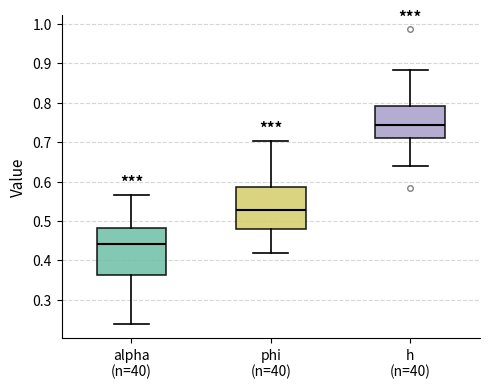

Reading left to right, read every box against the y-axis: the position of its median line, the range the box covers, and the ends of its whiskers. The values are not printed on the chart, so give them approximately, as read against the axis.

alpha (n=40): median 0.44, box 0.36 to 0.48, whiskers 0.24 to 0.57
phi (n=40): median 0.53, box 0.48 to 0.59, whiskers 0.42 to 0.70
h (n=40): median 0.74, box 0.71 to 0.79, whiskers 0.64 to 0.88